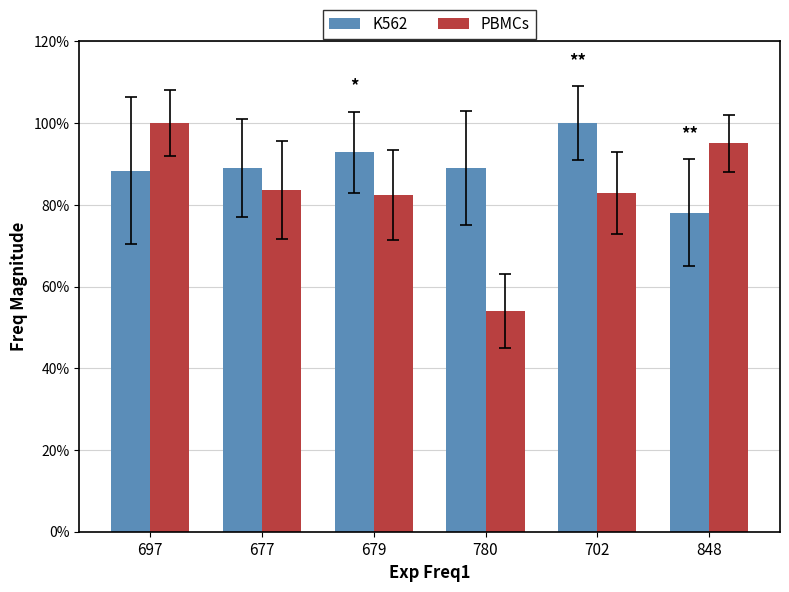

What is the sum of the K562 values at 679 and 697?

1.8